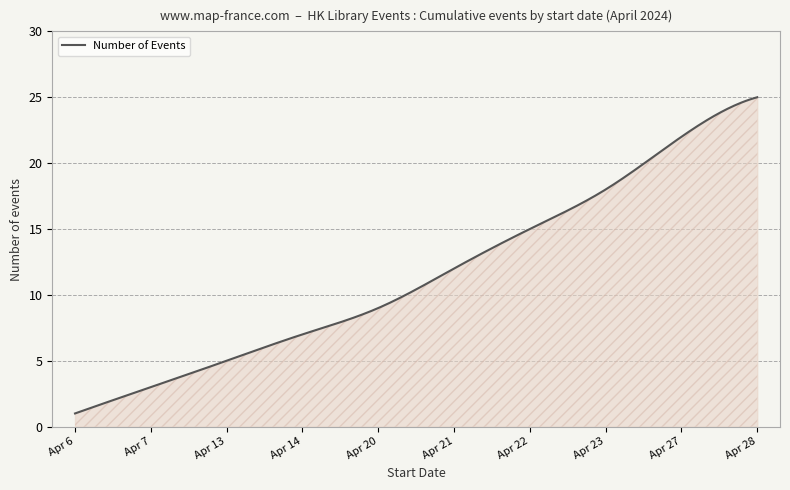

What is the maximum value shown in the chart?

25.0